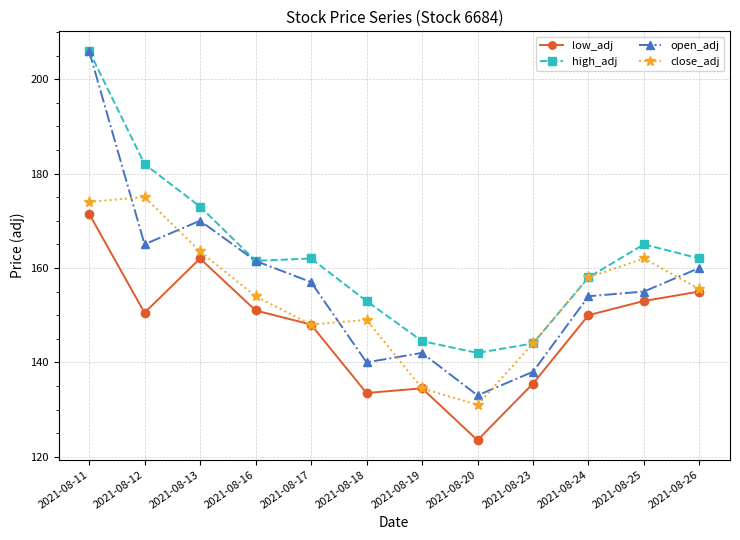

True or false: high_adj has more than 0 points higher than both neighbors.

True